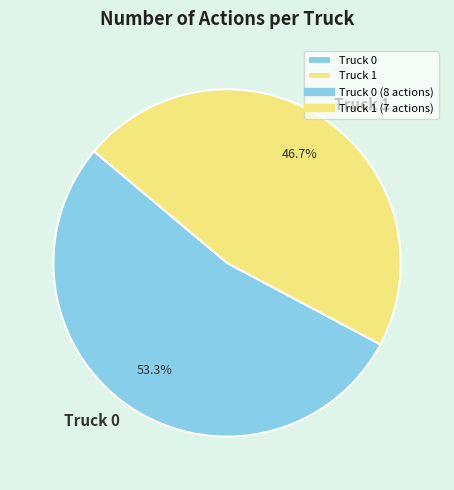

What is the ratio of the value at Truck 0 to the value at Truck 1?

1.1